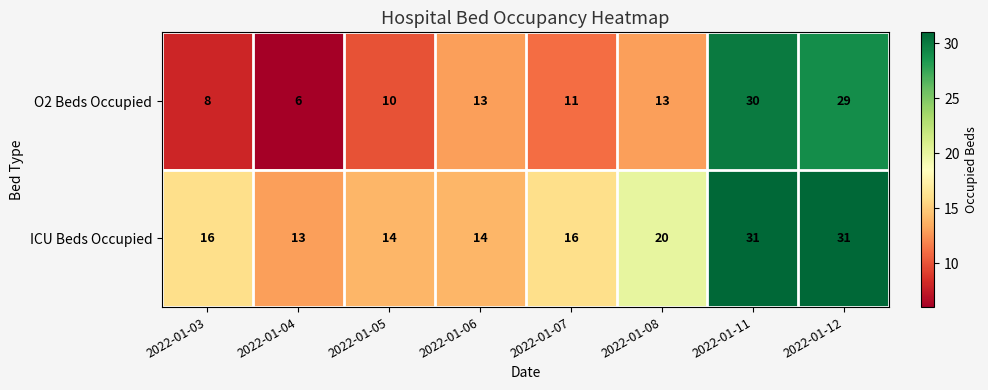

Reading left to right, extract all data points from this chart.

O2 Beds Occupied: 2022-01-03=8	2022-01-04=6	2022-01-05=10	2022-01-06=13	2022-01-07=11	2022-01-08=13	2022-01-11=30	2022-01-12=29
ICU Beds Occupied: 2022-01-03=16	2022-01-04=13	2022-01-05=14	2022-01-06=14	2022-01-07=16	2022-01-08=20	2022-01-11=31	2022-01-12=31